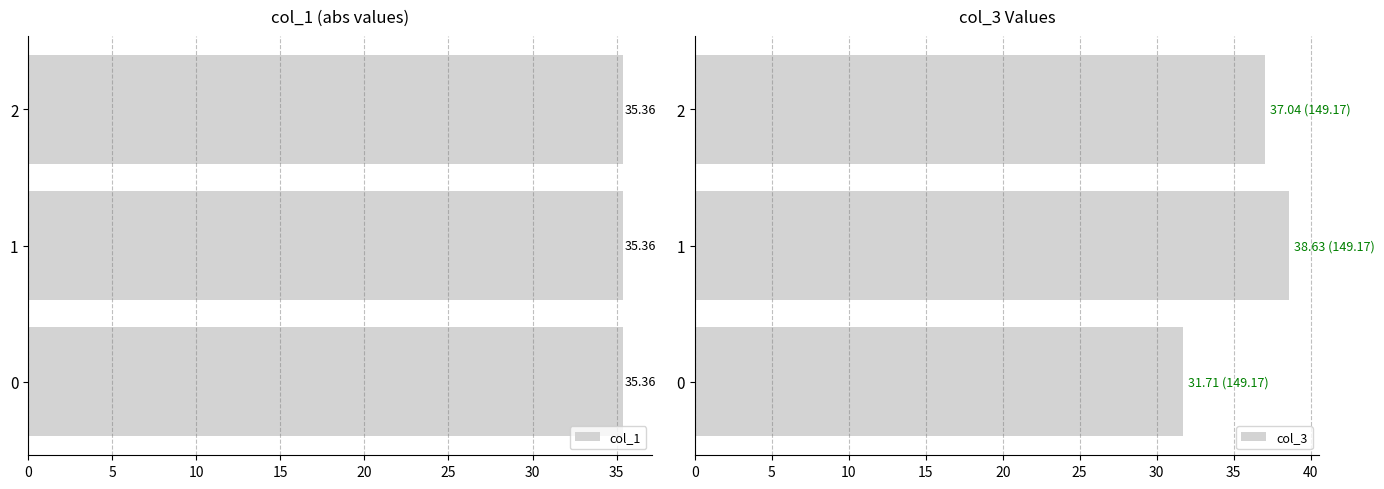

What is the average value of the col_3 series?

35.8